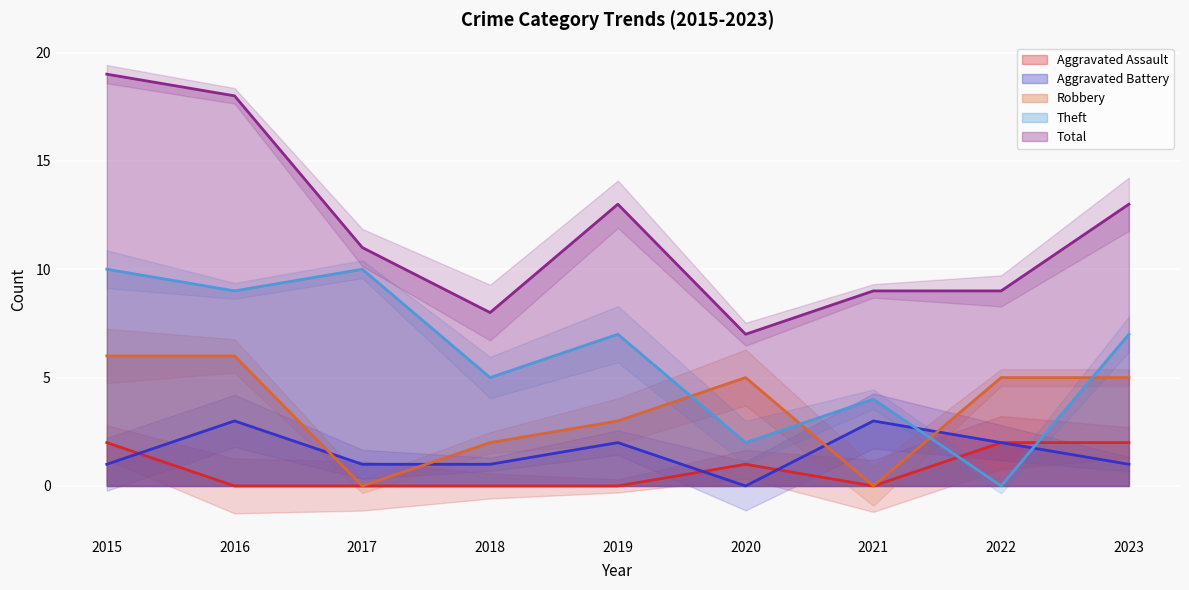

Which category has the highest value in the Theft series?

2015